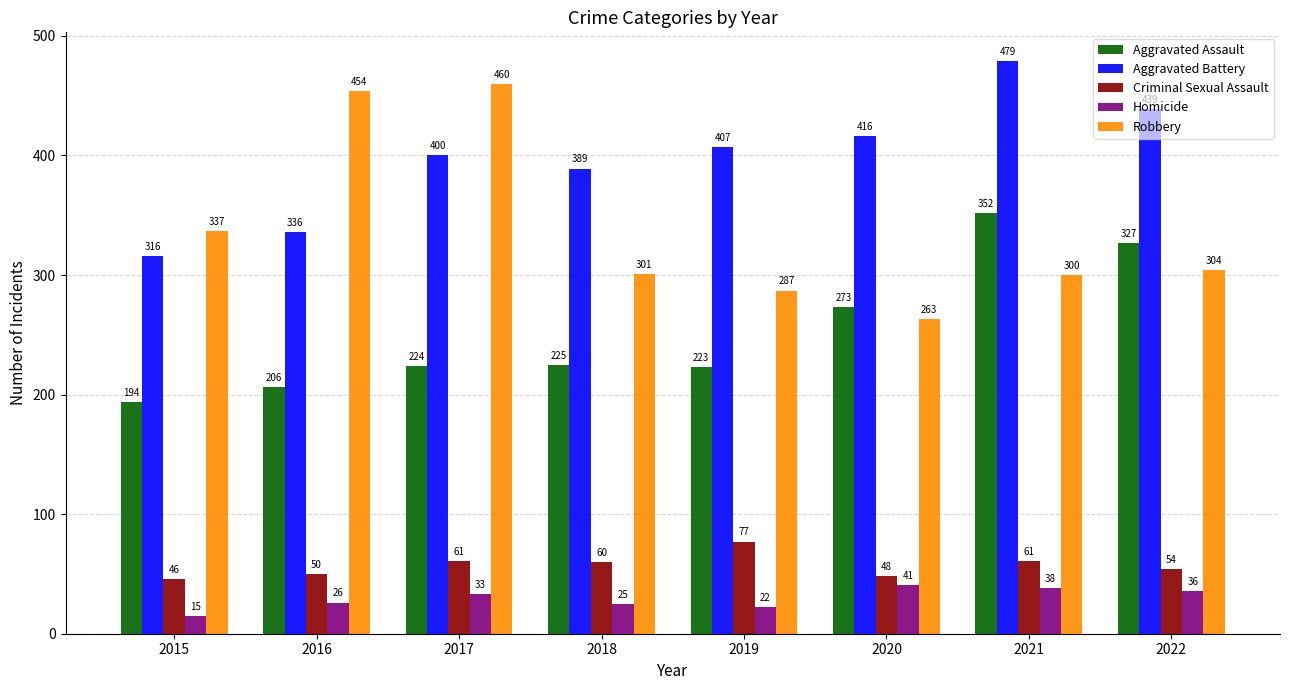

What is the maximum value shown in the chart?

479